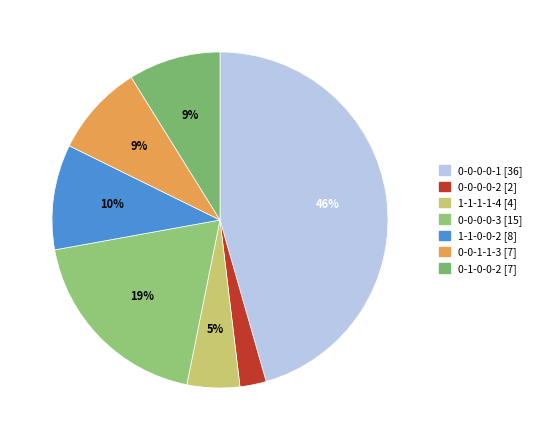

The 0-0-0-0-1 slice represents 37% of the pie. True or false?

False